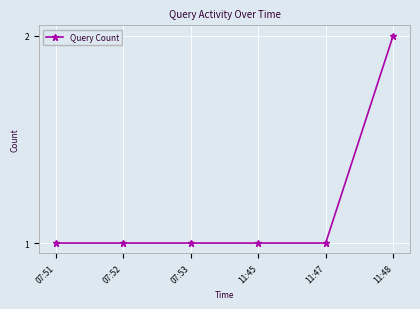

Which label corresponds to the largest value in the chart?

11:48